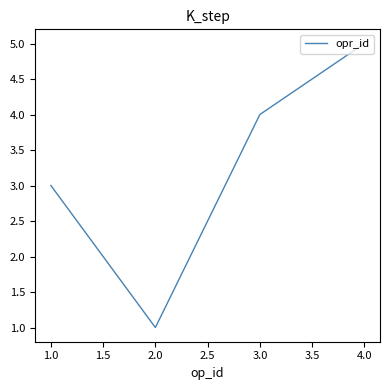

What is the sum of all values?

13